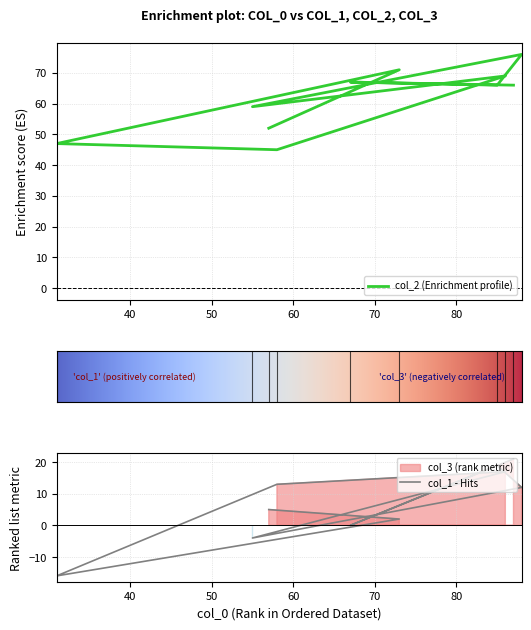

Reading left to right, transcribe all the data shown in this chart.

col_1: 43	27	69	42	14	45	12	15	33	13
col_2: 52	71	47	45	69	59	76	66	67	66
col_3: 48	29	53	55	31	41	24	34	33	34